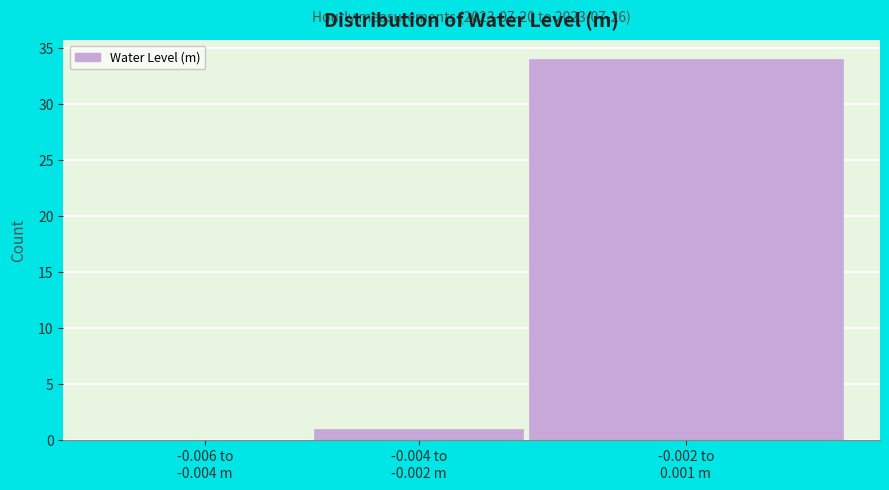

What is the sum of all values?

35